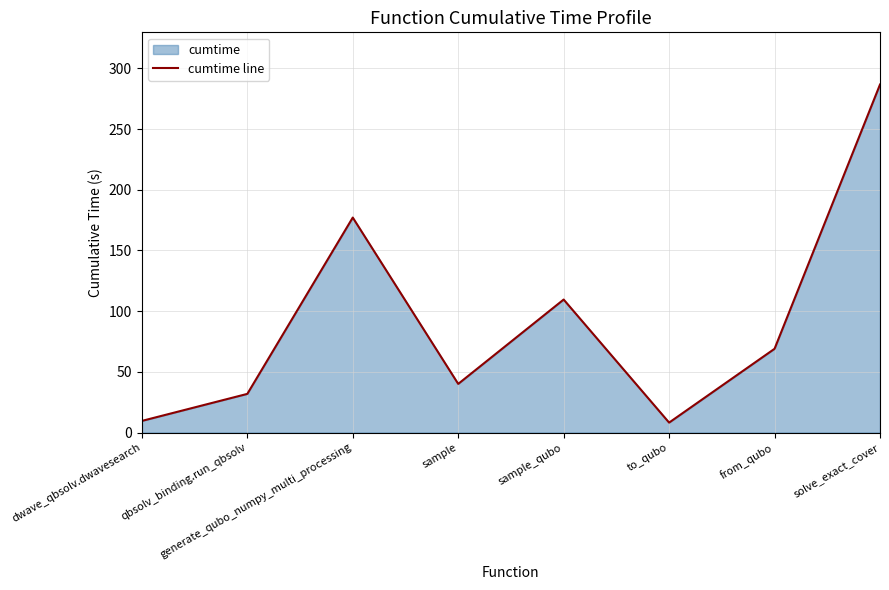

What is the difference between the values at qbsolv_binding.run_qbsolv and solve_exact_cover?

254.9